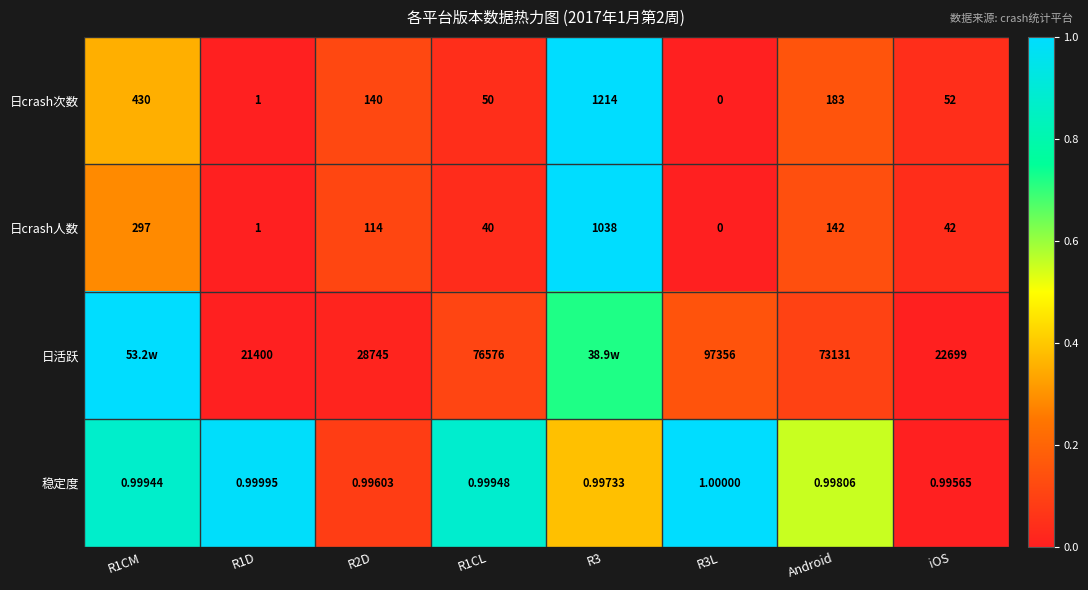

Which series changed the most between R1D and iOS?

日活跃